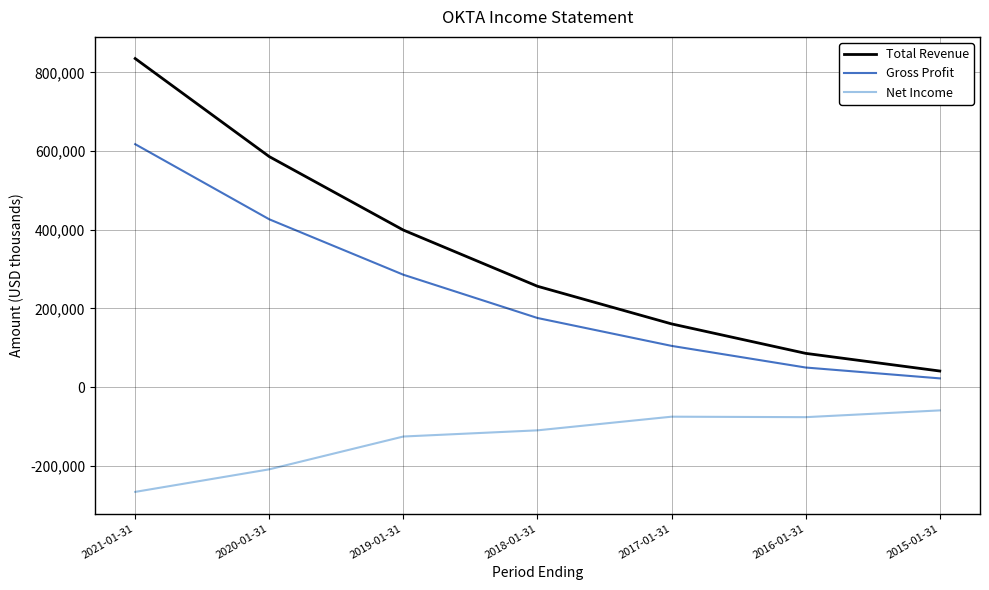

What is the greatest value displayed?

835400